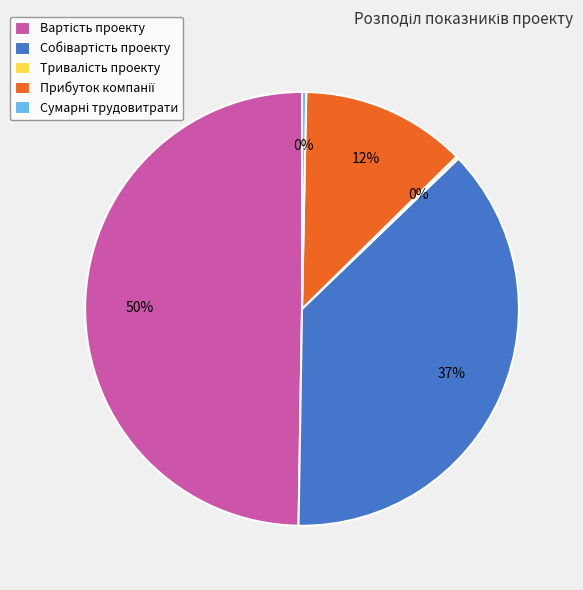

To the nearest percent, what is the average slice percentage?

20%